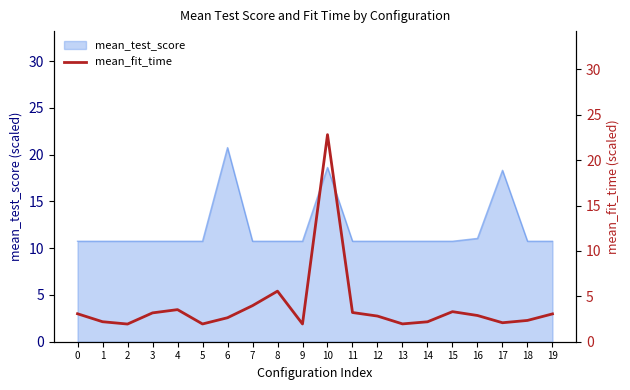

The value at 6 is 2.6. True or false?

True